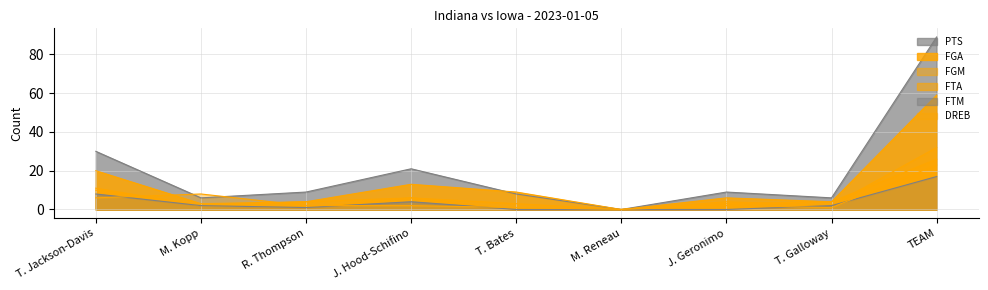

True or false: PTS and FTA cross at least once.

False